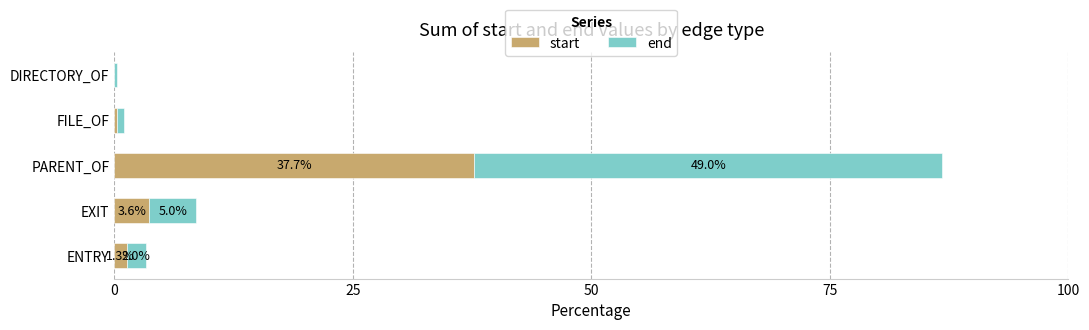

At which label does start reach its peak?

PARENT_OF